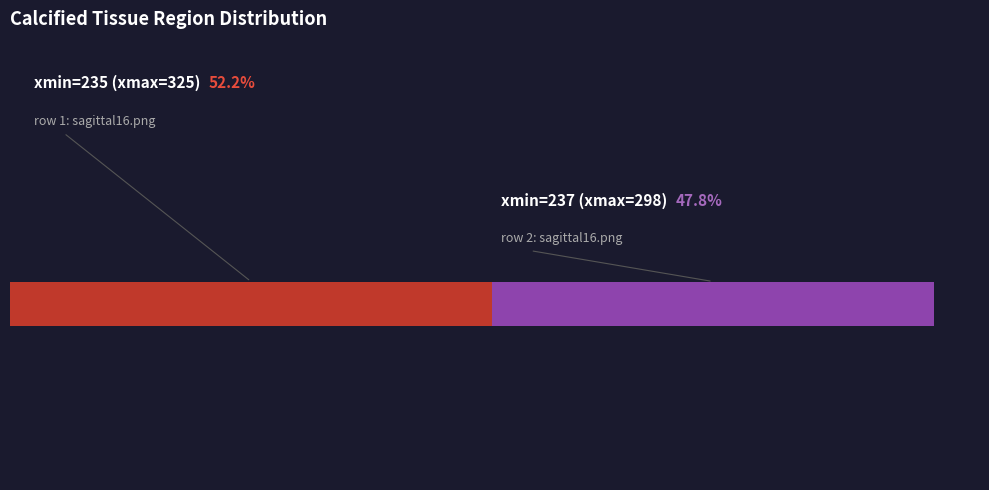

True or false: 235 accounts for 46% of the total.

False